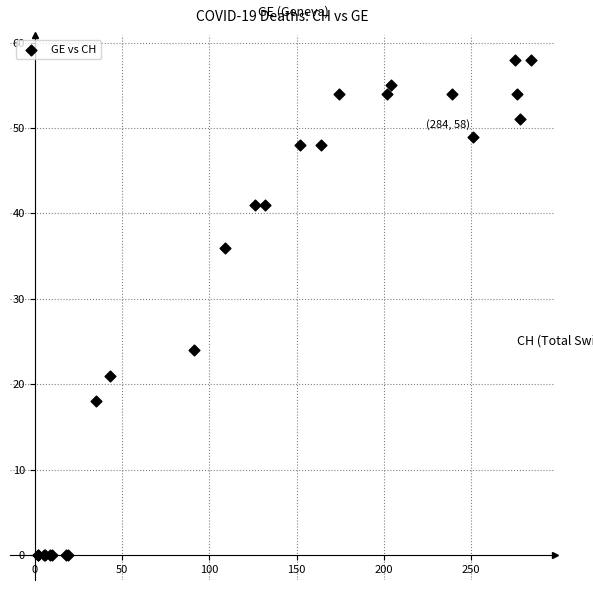

What Y value in the scatter plot is closest to 29?

24